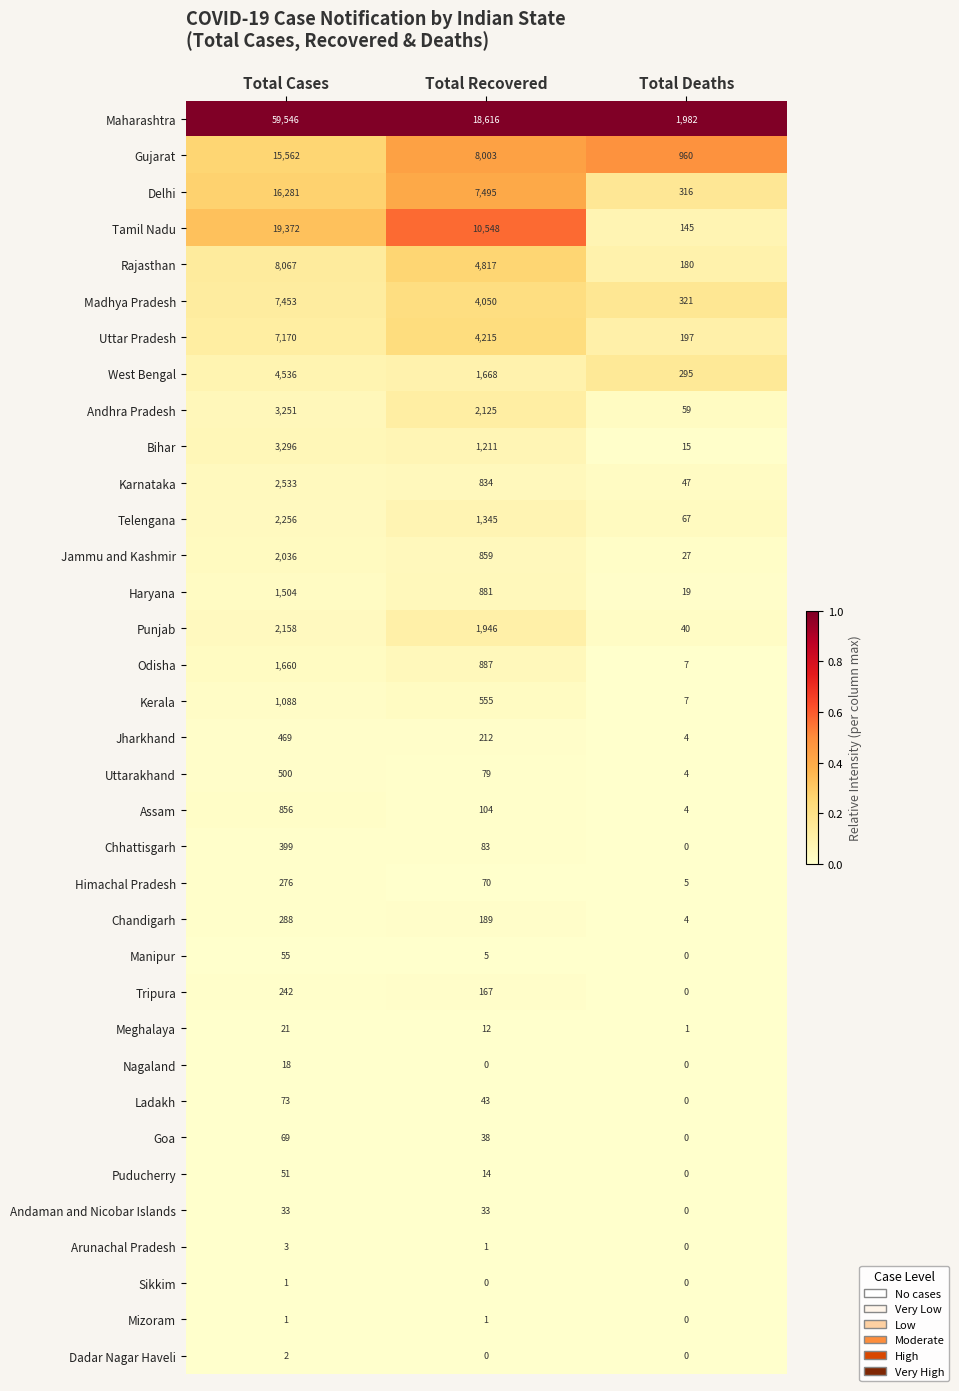

At how many categories does at least one series exceed 0?

3